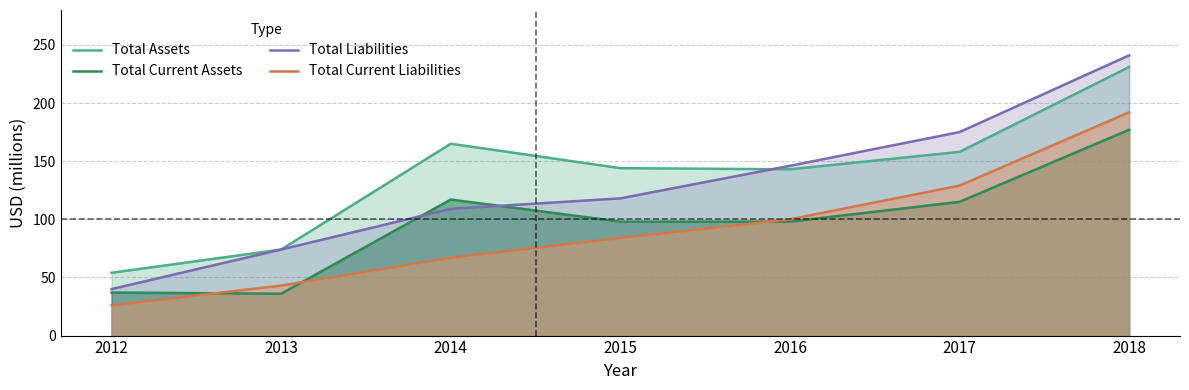

What is the smallest value displayed?

26